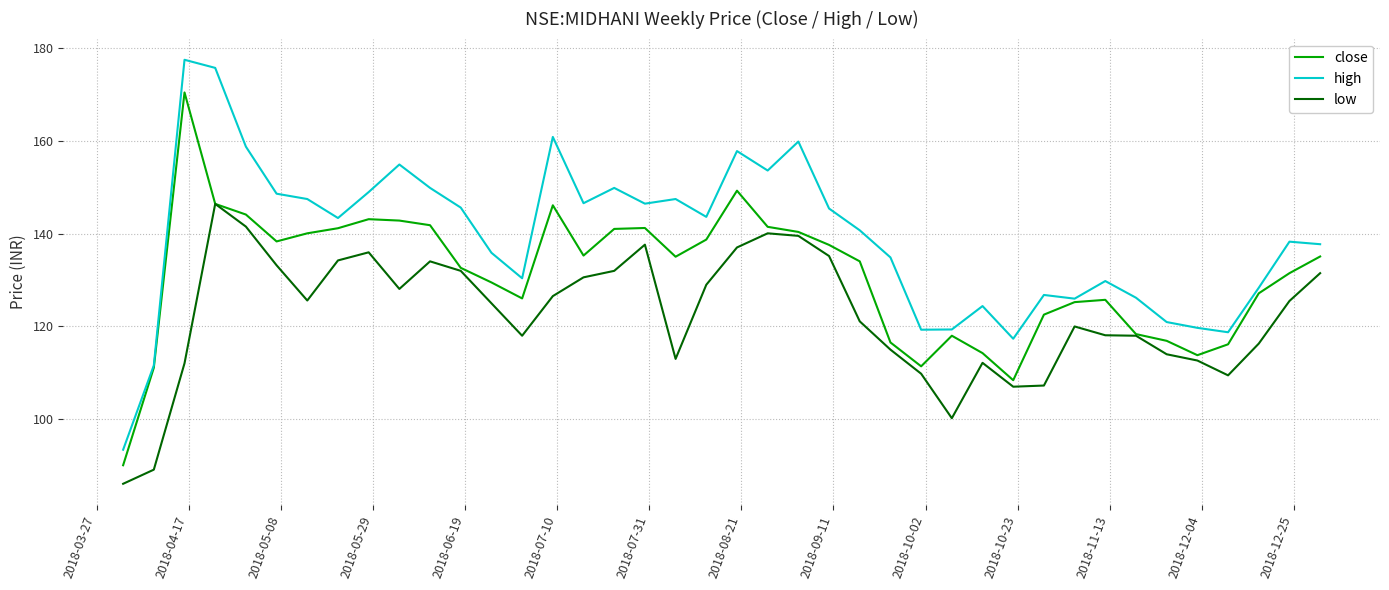

Rank the series by their average value, from lowest to highest.

low, close, high